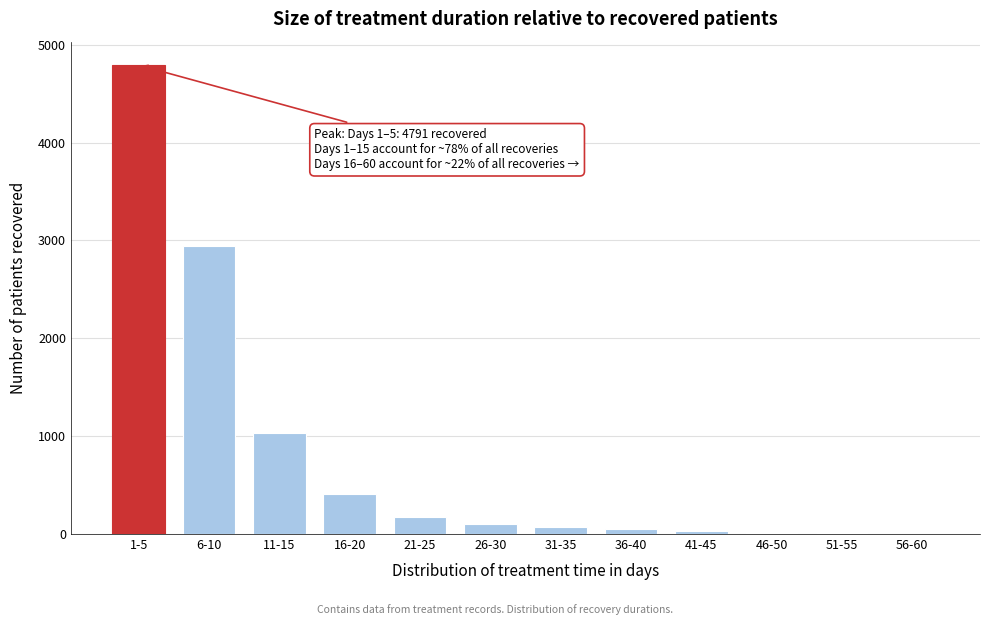

What is the sum of all values?

9636